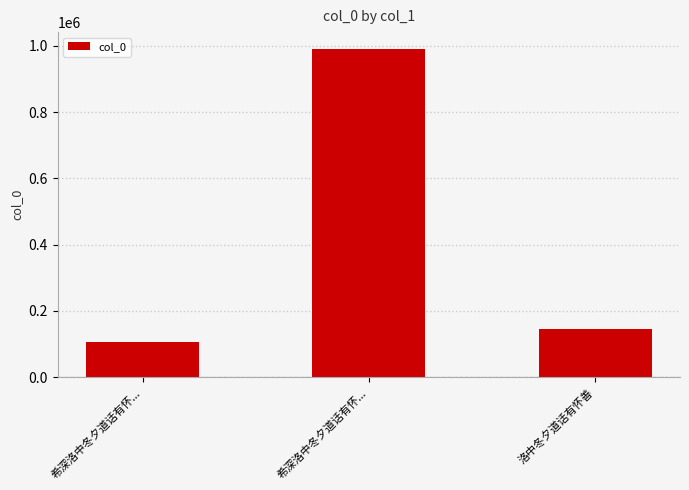

List the labels in order of value, largest first.

希深洛中冬夕道话有怀..., 洛中冬夕道话有怀善, 希深洛中冬夕道话有怀...